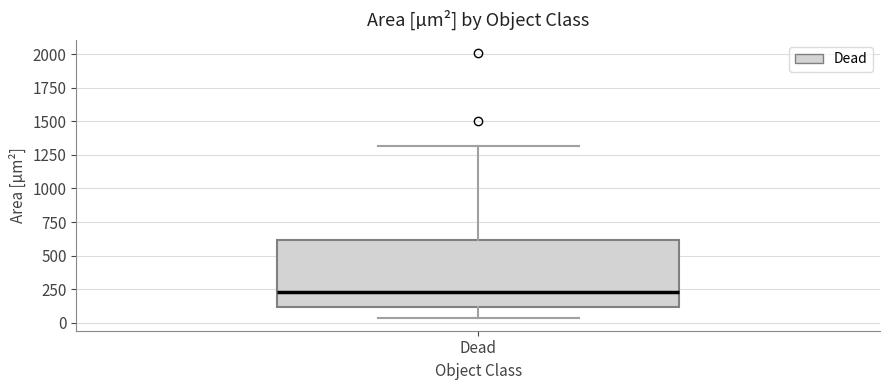

Read this box plot against the y-axis: the position of the median line, the range covered by the box, and the ends of both whiskers. The values are not printed on the chart, so give them approximately, as read against the axis.

median 250, box 100 to 600, whiskers 50 to 1300